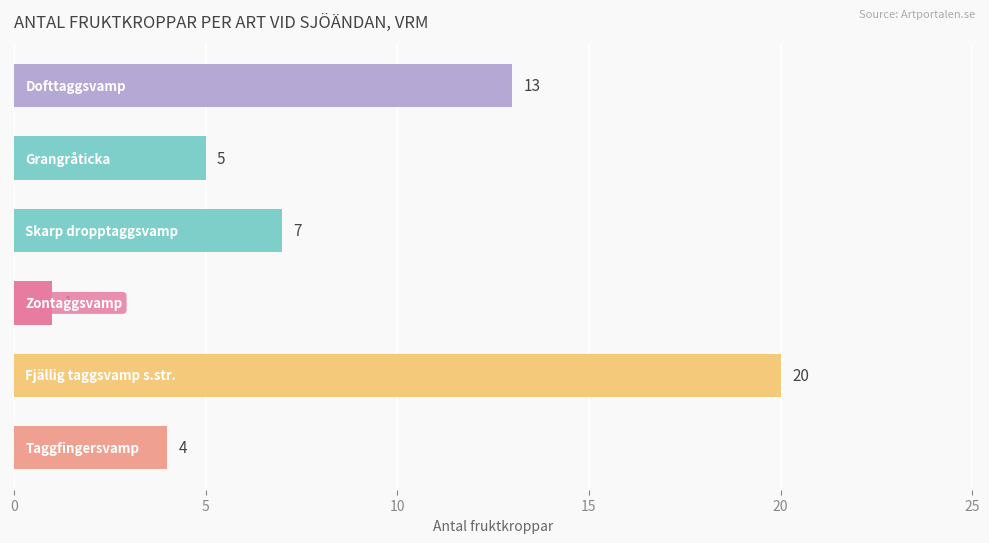

How many data points are less than 7?

3